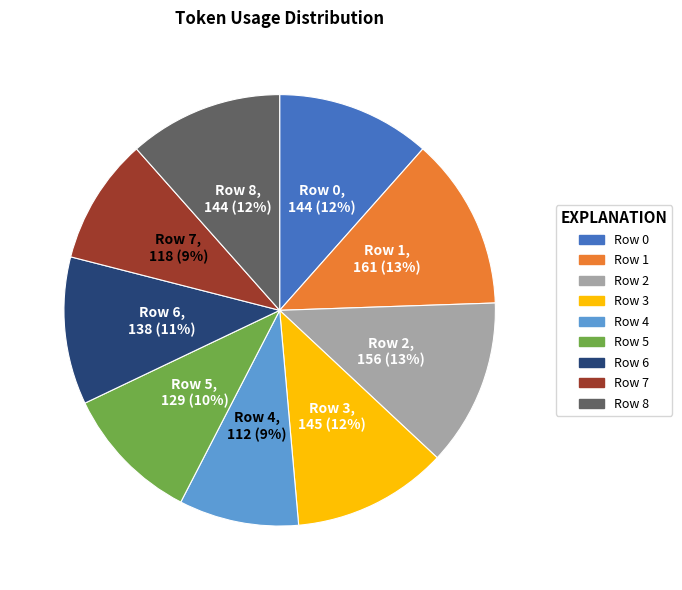

What percentage is the Row 5 slice, to the nearest percent?

10%